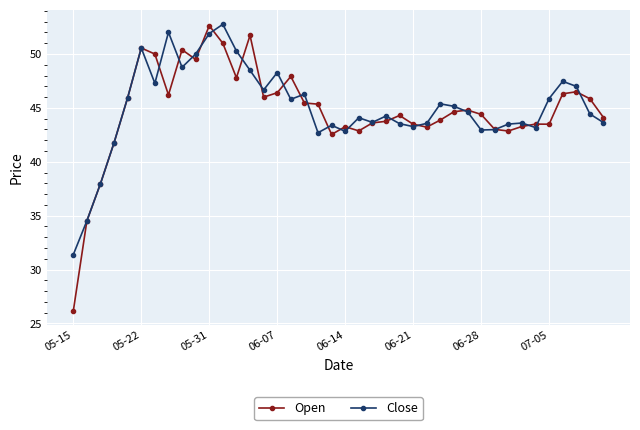

Does the chart have visible grid lines?

Yes